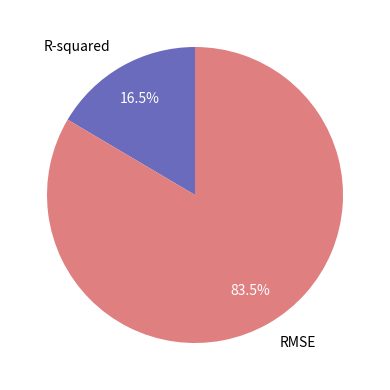

What is the smallest slice in the pie chart?

R-squared